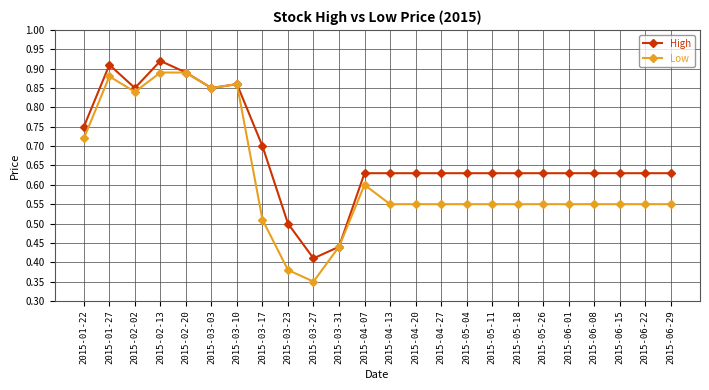

At which label is High closest to 0?

2015-03-27